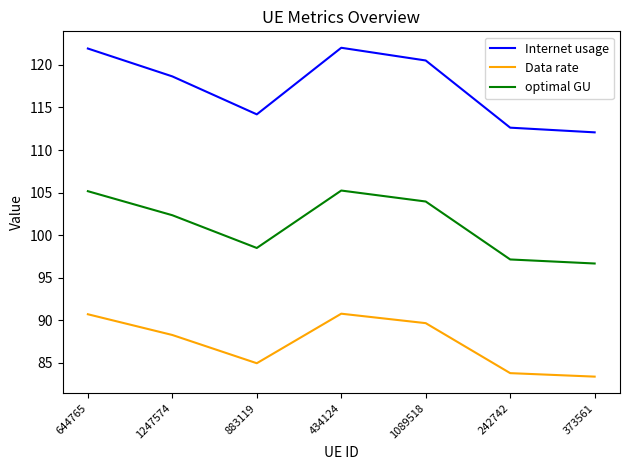

At which category does Data rate reach its first local valley?

883119